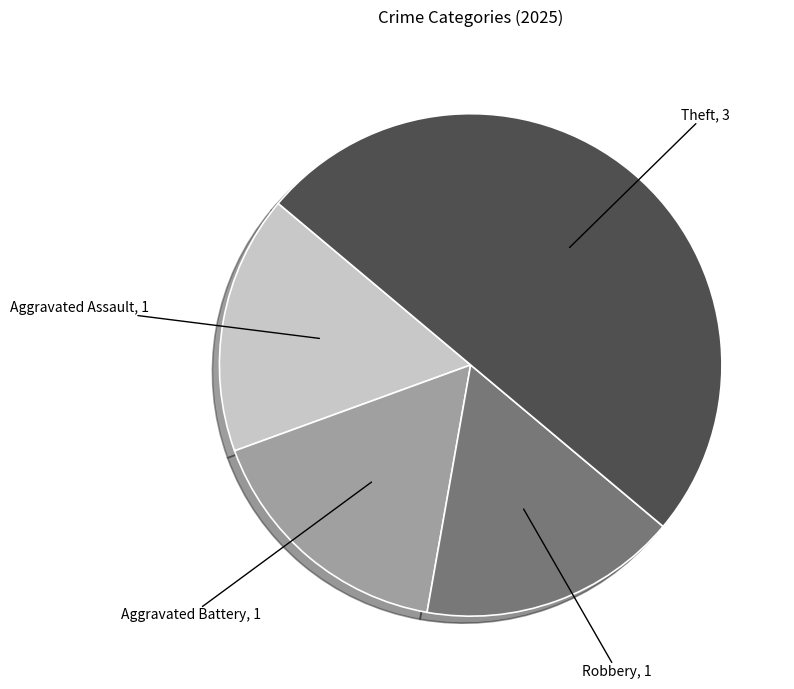

Is the sum of Theft and Robbery greater than half?

Yes